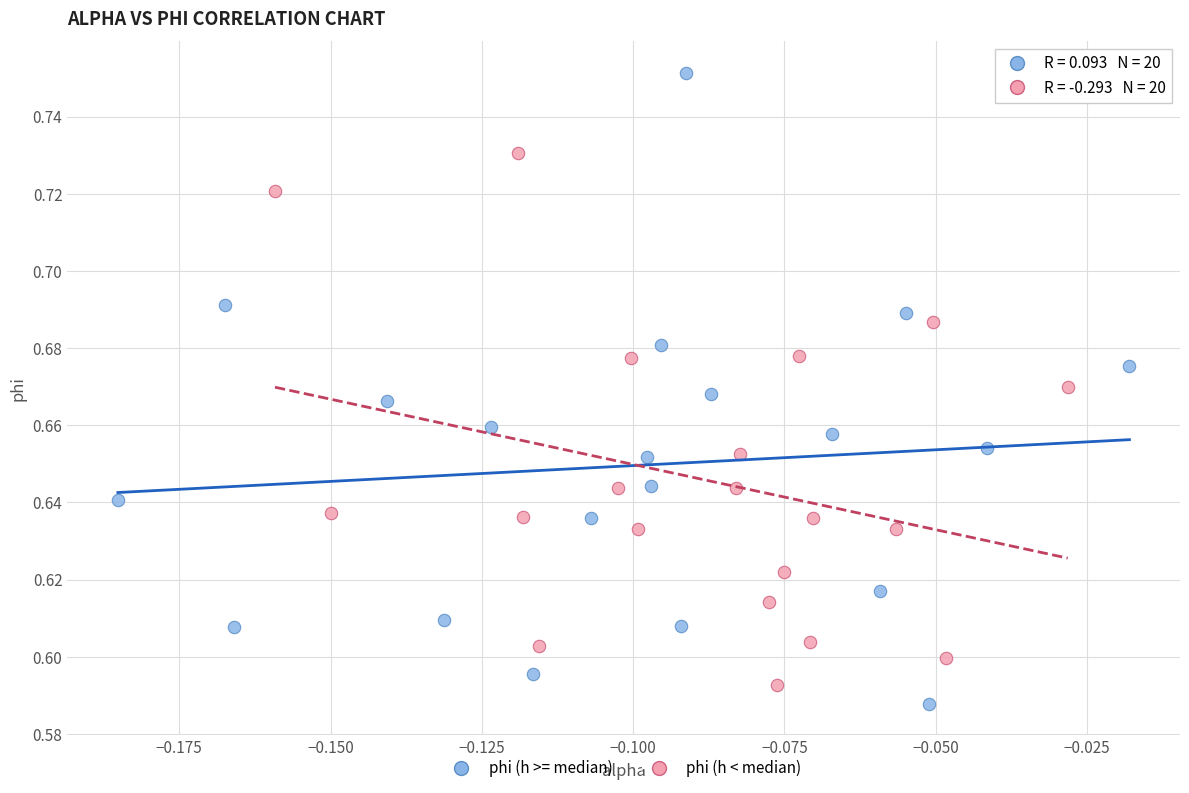

Which series contains the highest Y value?

phi (h >= median)